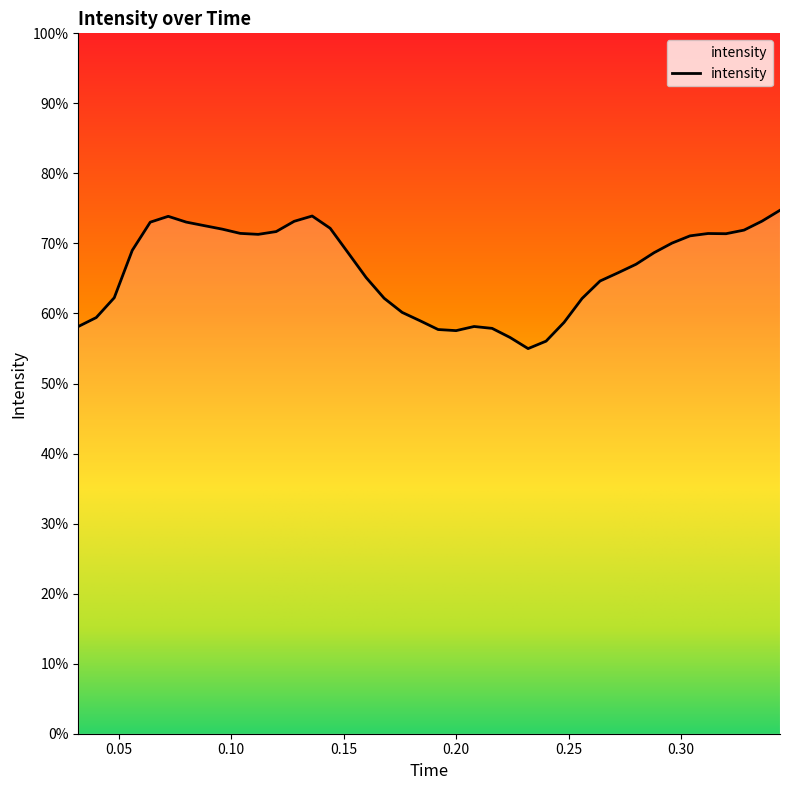

What is the difference between the maximum and minimum values?

19.8